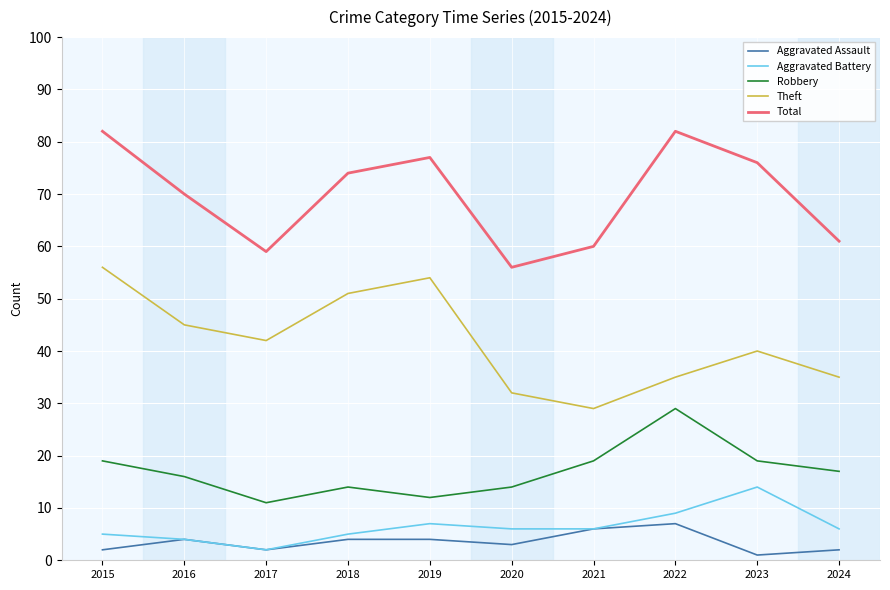

What is the minimum value for Aggravated Battery?

2